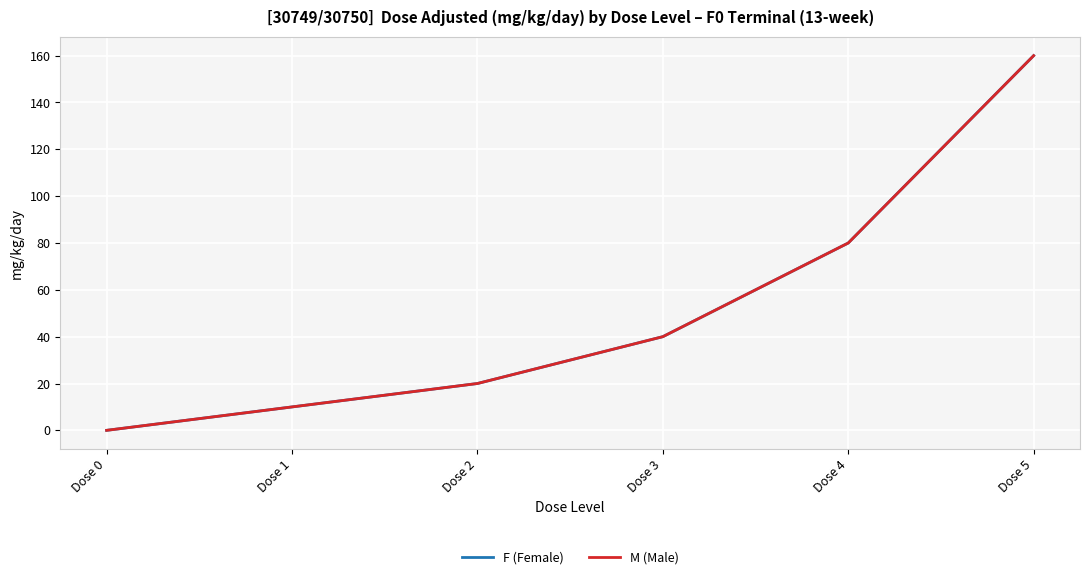

How many values in F (Female) are above zero?

5